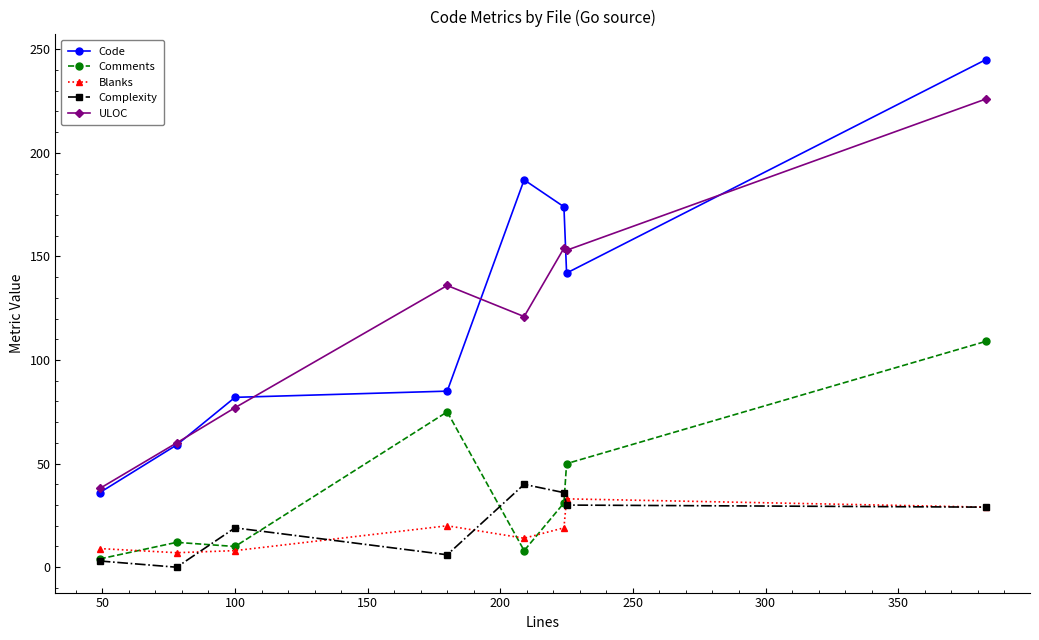

Which series has the largest total across all categories?

Code